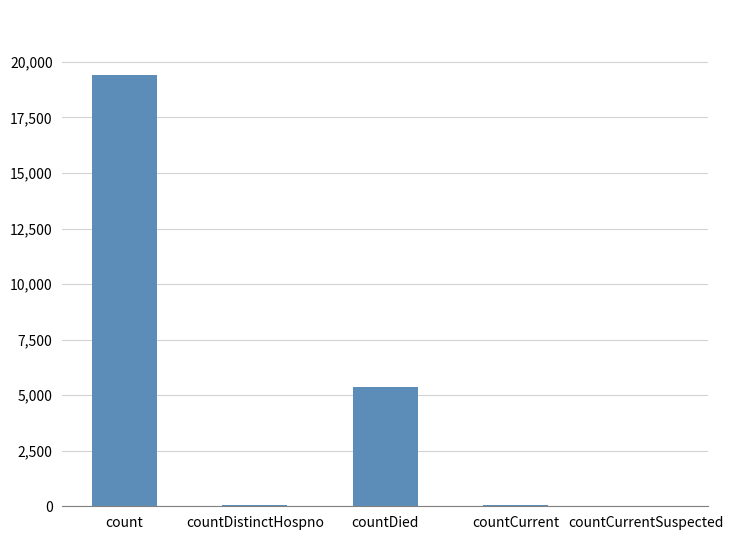

Count the number of categories in the chart.

5